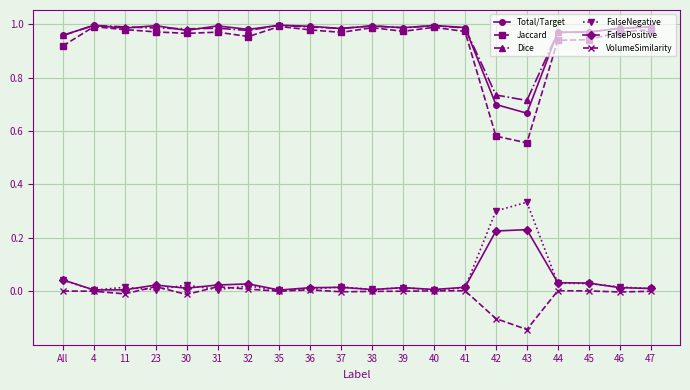

True or false: Dice has a value of 0.4 at 35.

False